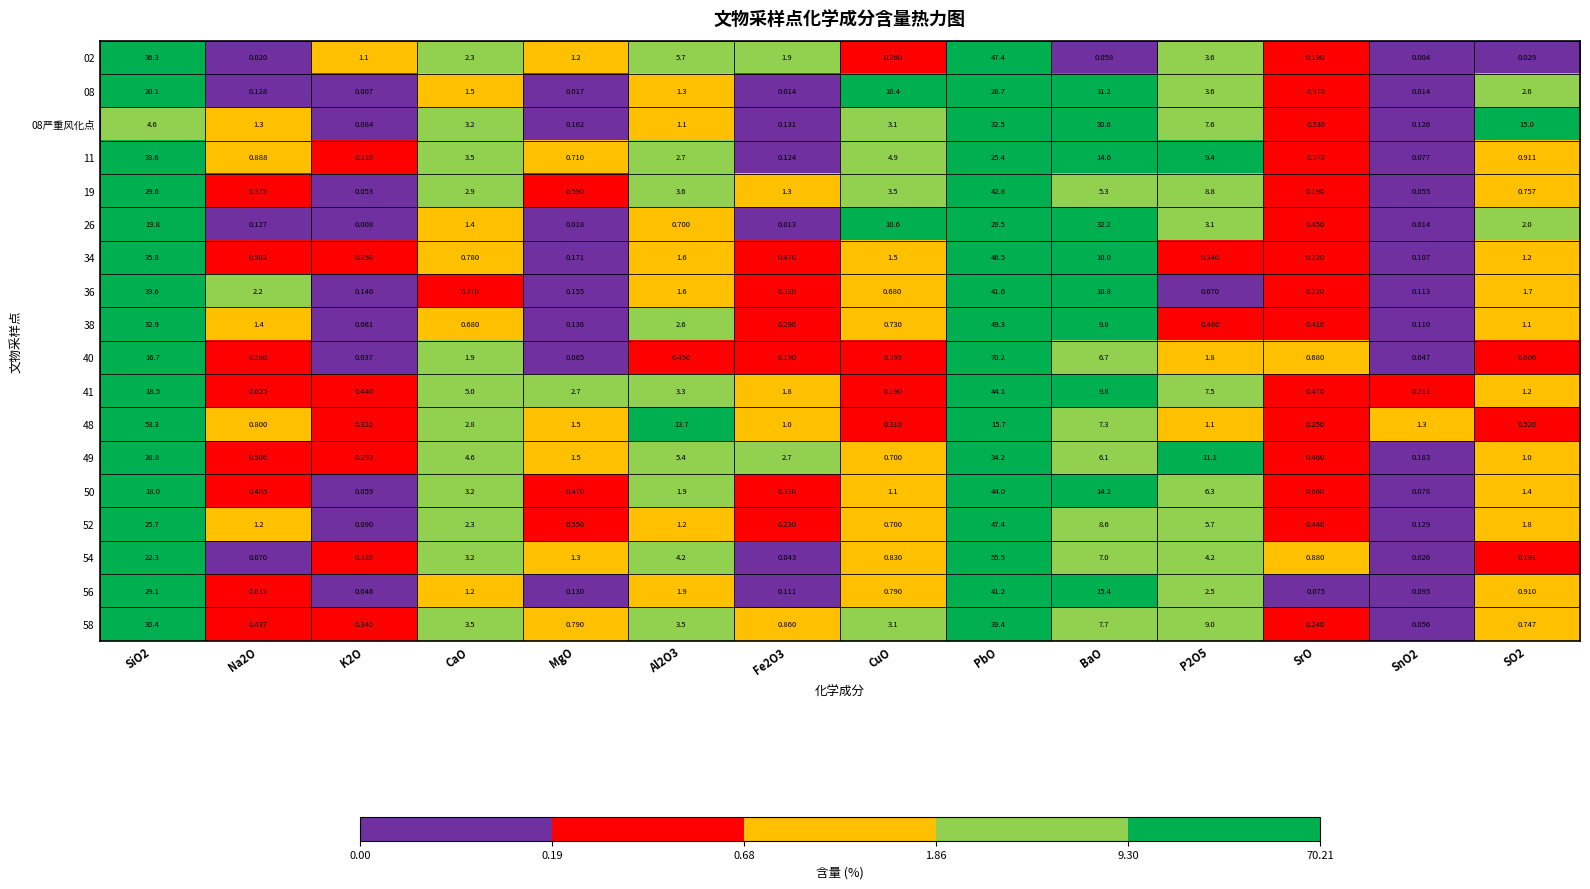

At which label is 56 closest to 20?

BaO